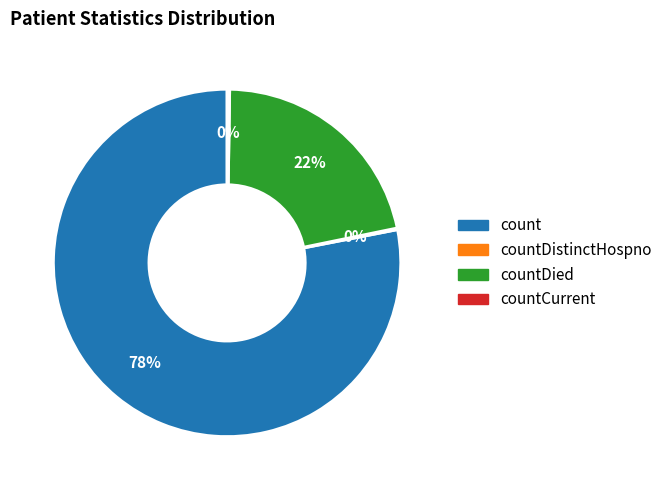

To the nearest percent, what is the difference between the largest and smallest slice percentages?

78%